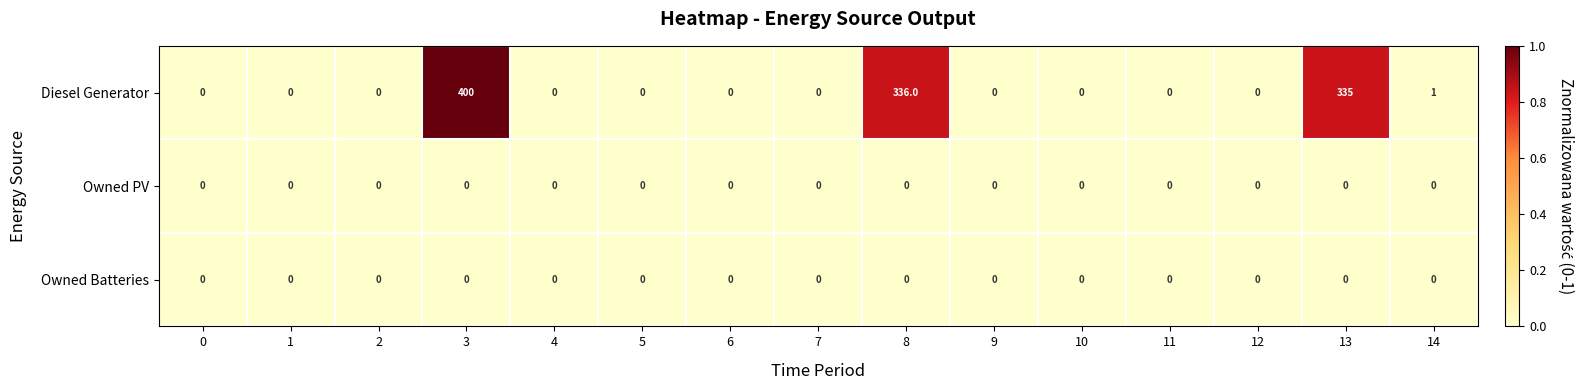

At how many categories does at least one series exceed 286?

3